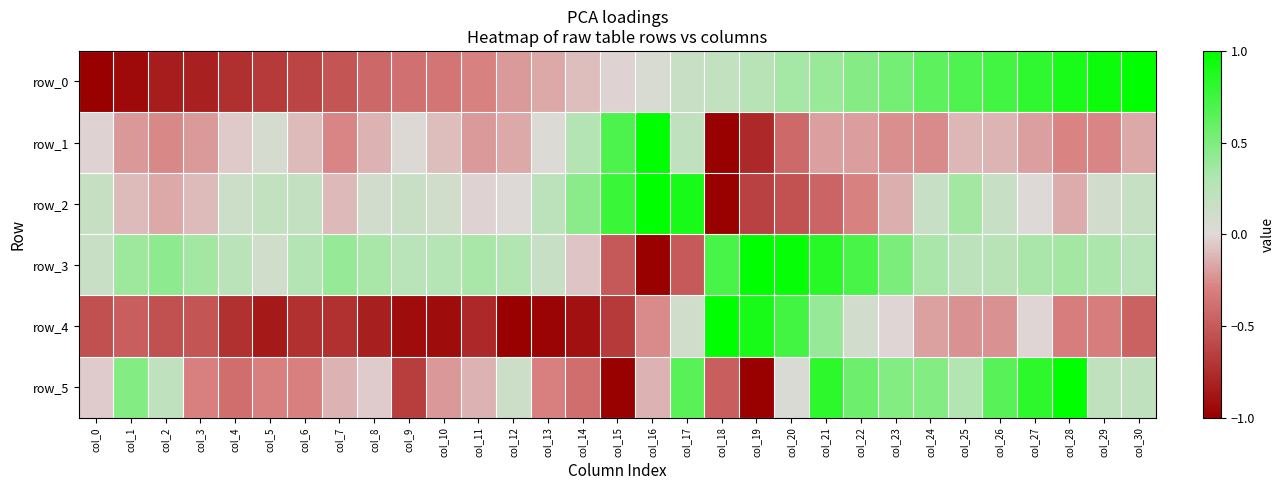

The row_4 series shows -0.3 at col_28. True or false?

True